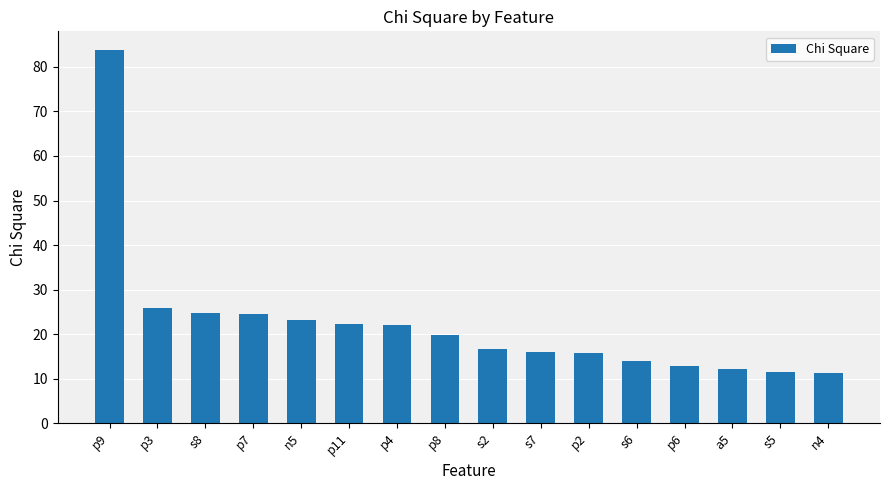

What is the value of the 9th bar from the left?

16.6